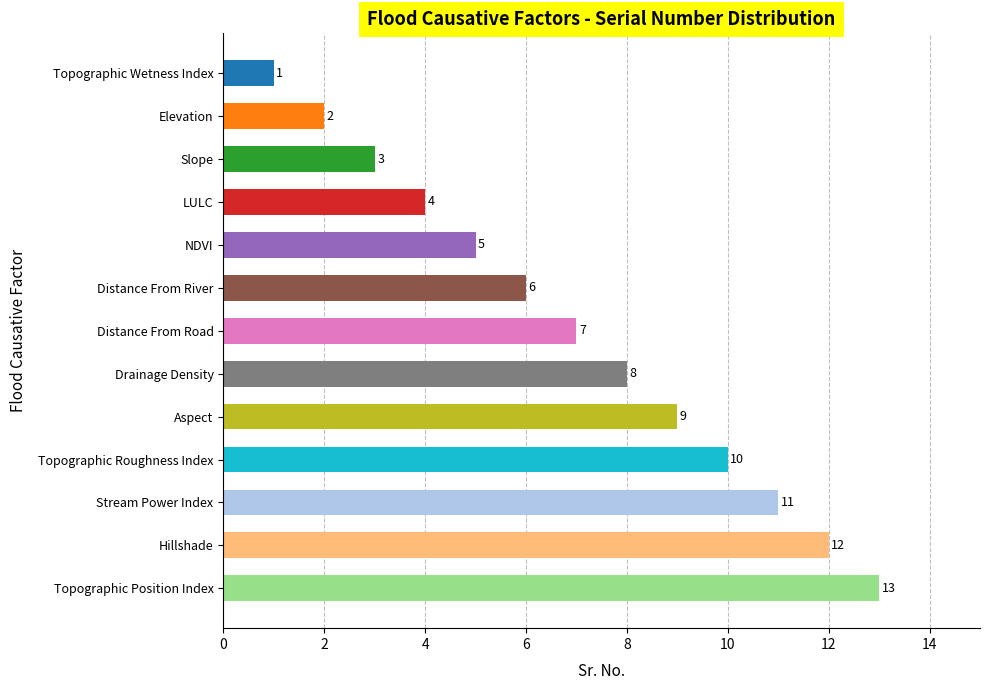

What is the label of the 7th bar from the top?

Distance From Road